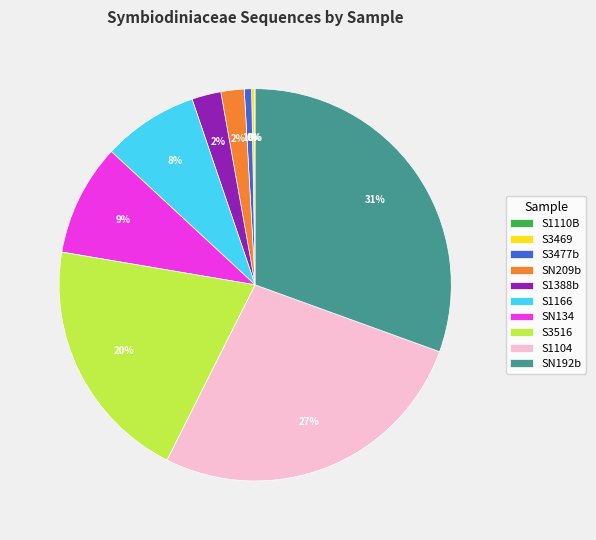

The S3477b slice represents 1% of the pie. True or false?

True